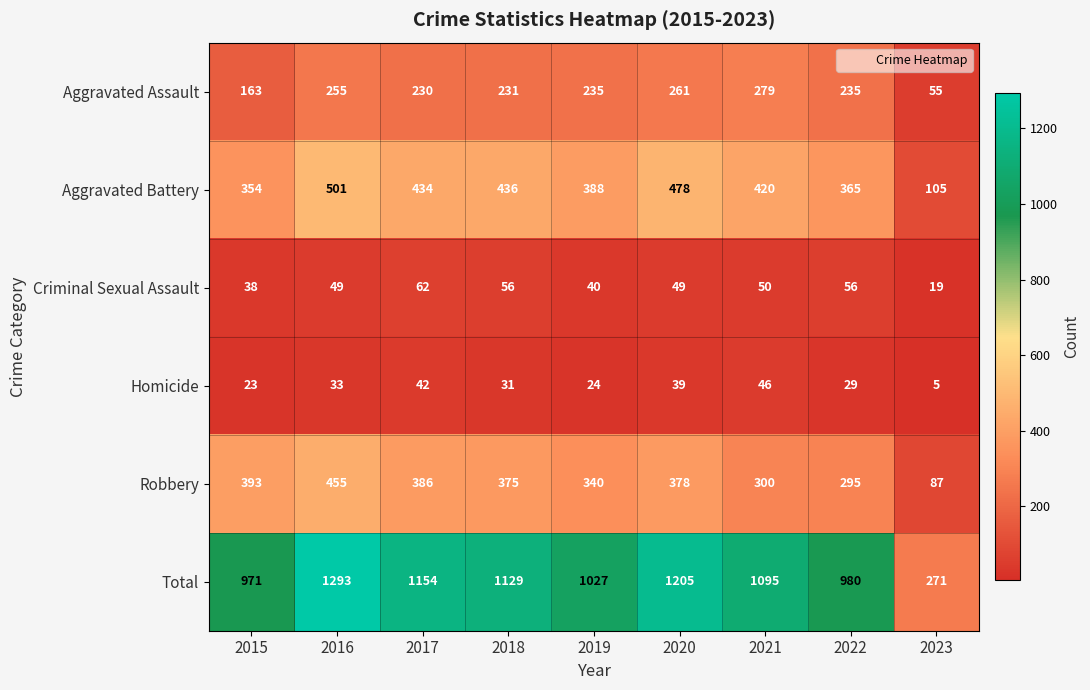

What is the spread (max minus min) of values at 2015?

948